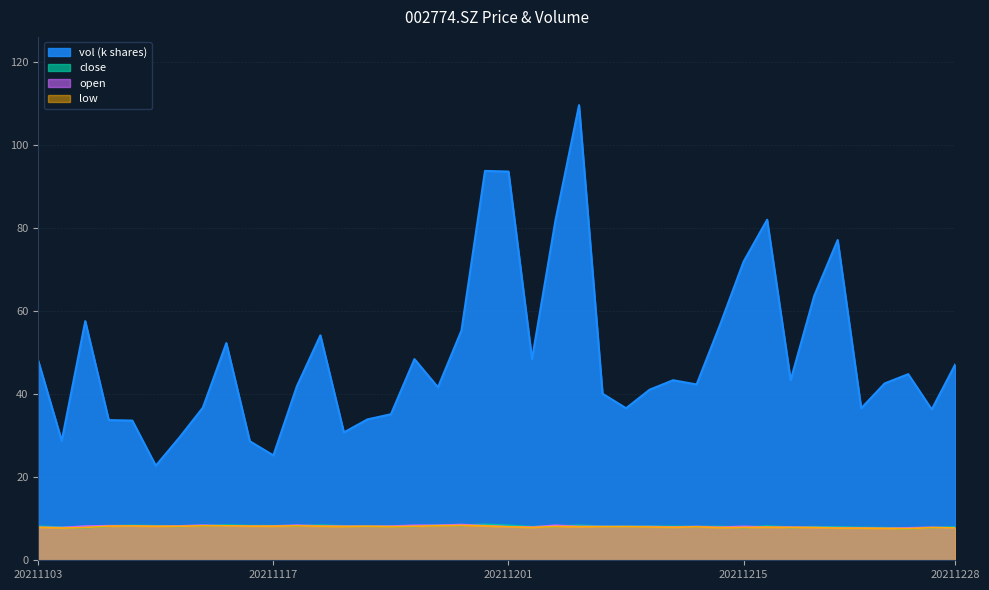

In vol, how many points are lower than both neighbors (excluding endpoints)?

11